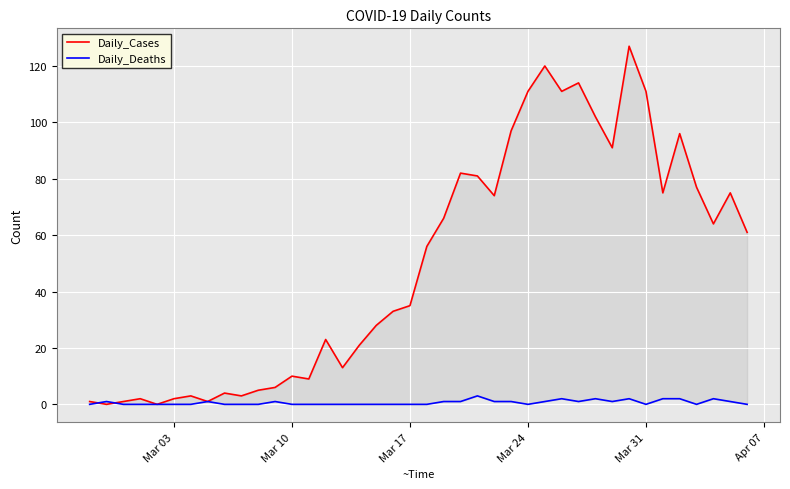

What is the difference between the second highest and second lowest values in the Daily_Deaths series?

2